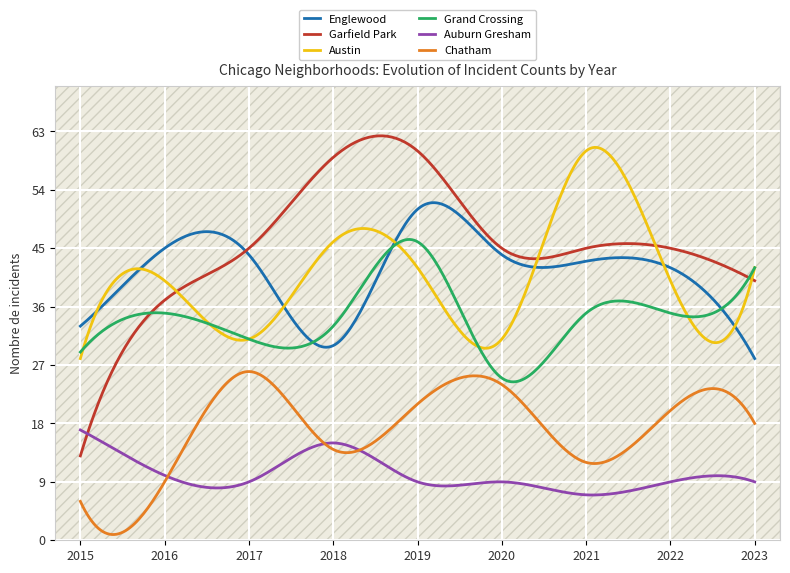

True or false: Garfield Park has a value of 13 at 2015.

True